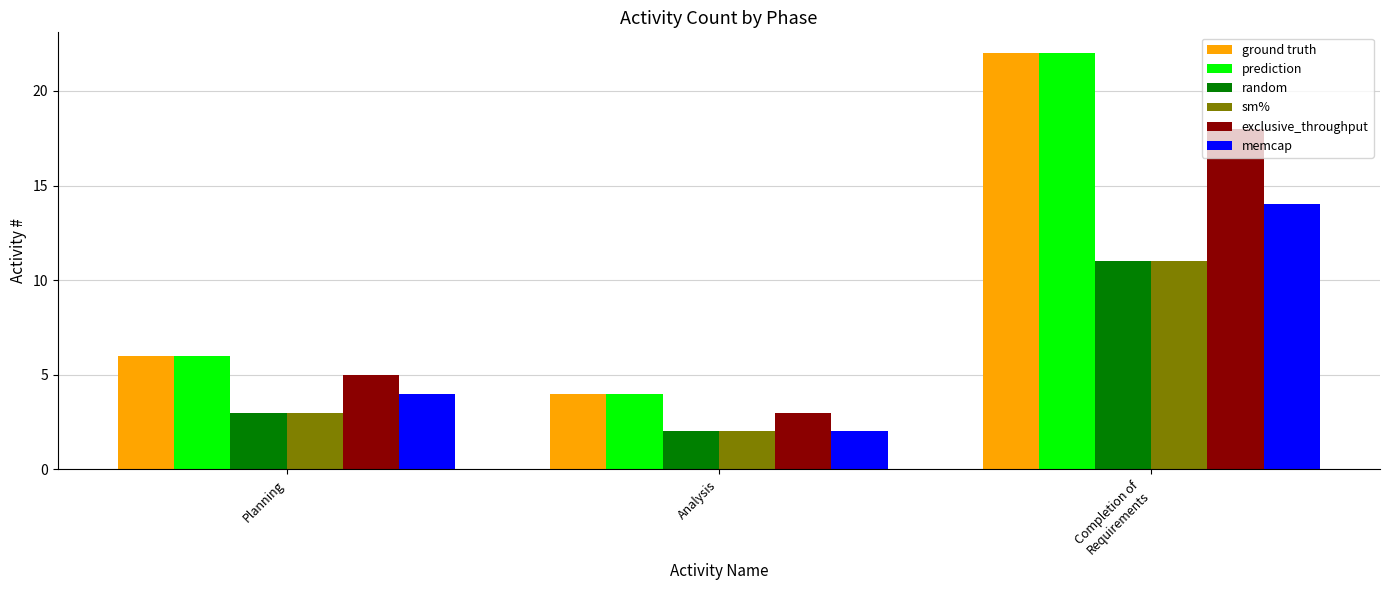

What is the sum of the sm% values at Analysis and Planning?

5